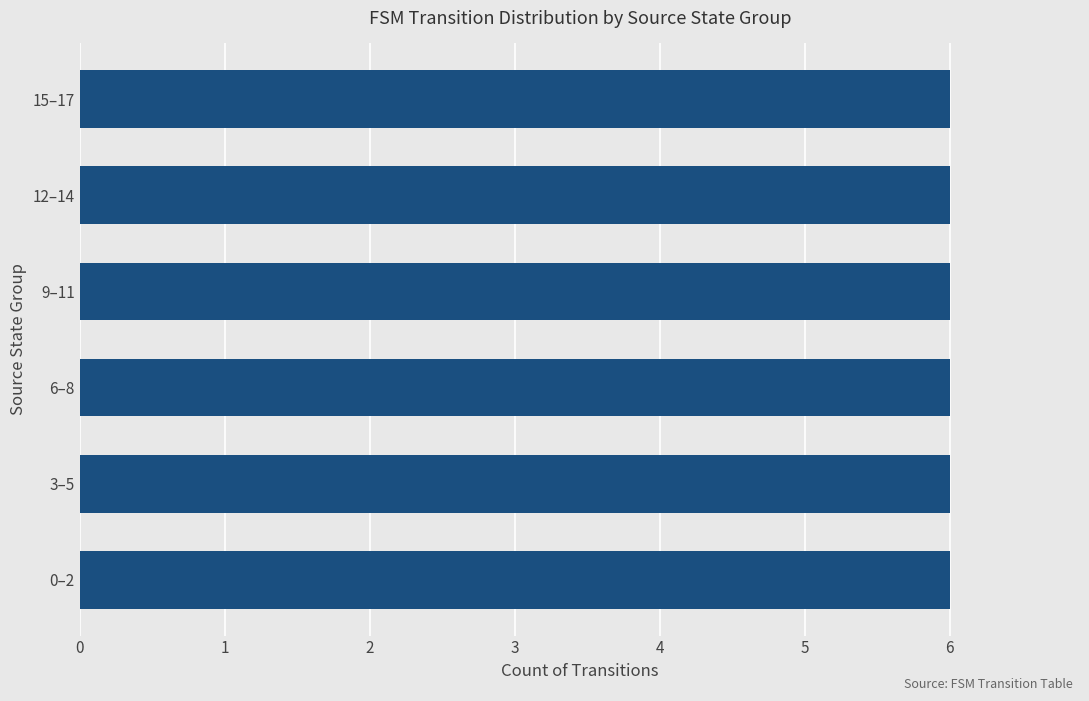

How many distinct data groups are displayed?

1